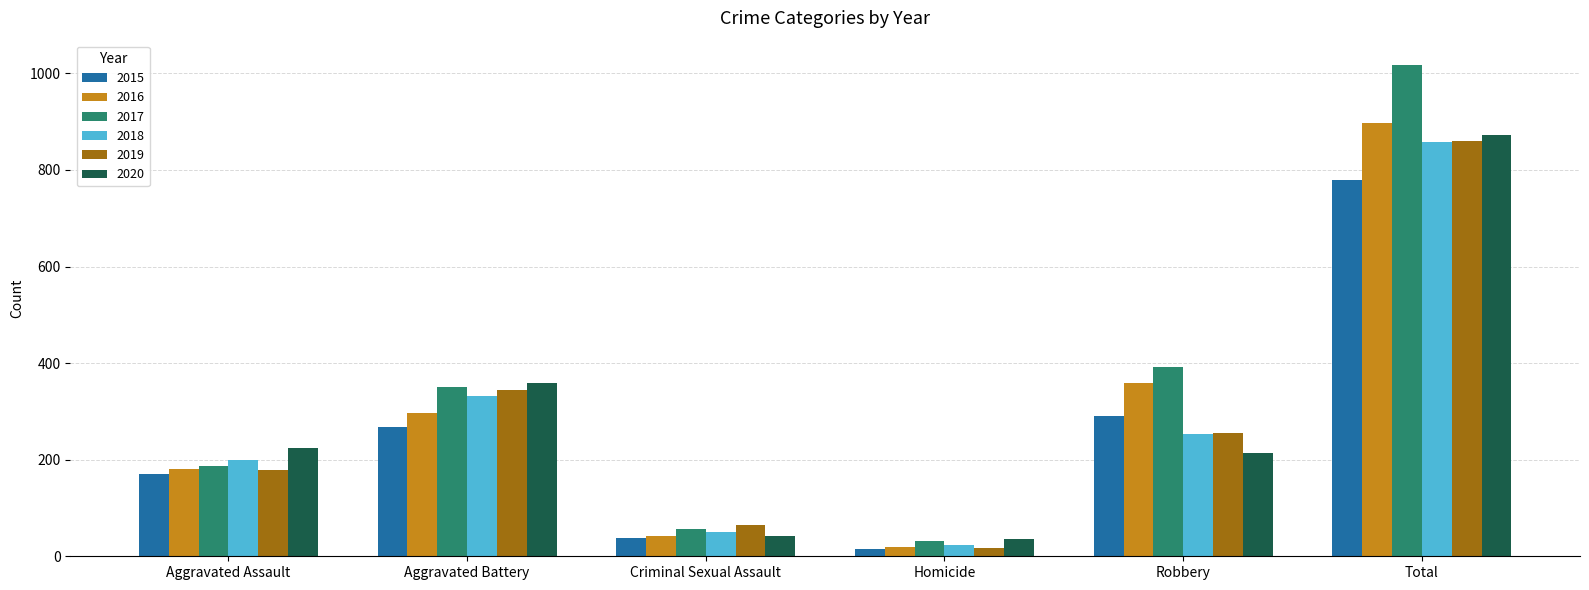

What is the sum of all 2018 values?

1718